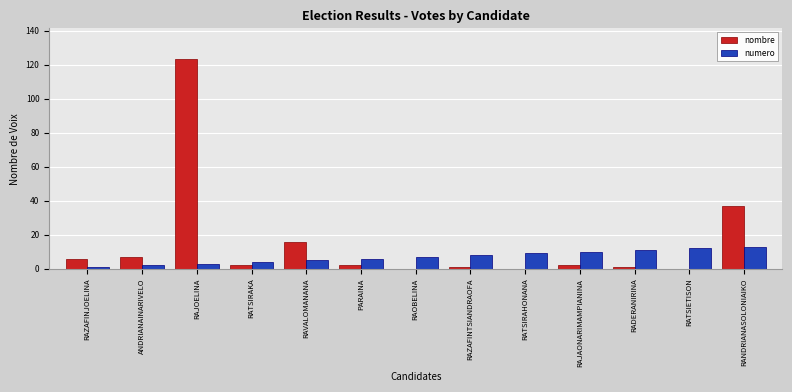

The numero series shows 19 at RADERANIRINA. True or false?

False